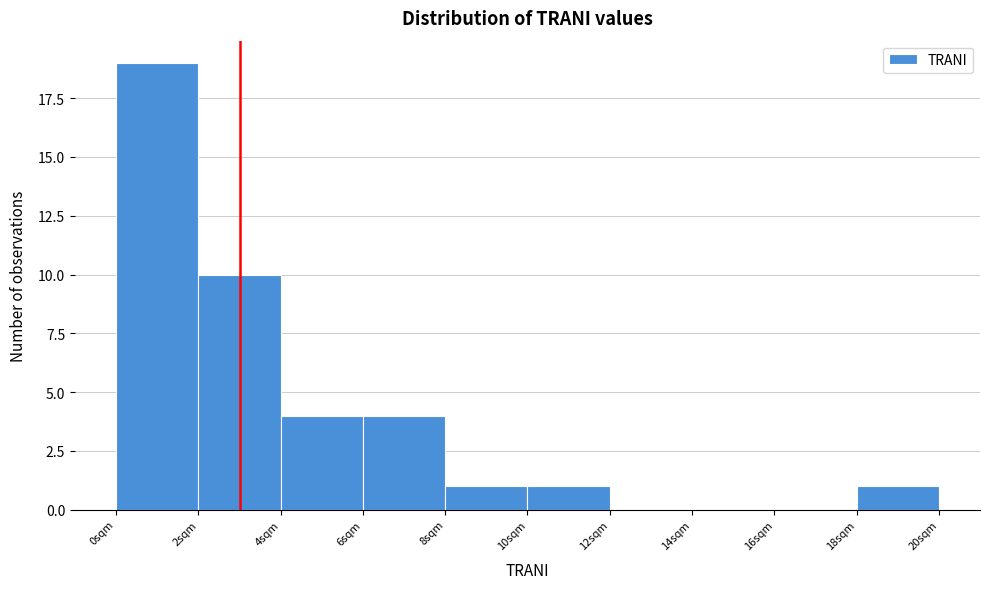

Reading left to right, transcribe this chart: for each bar, give the range it covers on the x-axis and its height. The values are not printed on the chart, so give them approximately, as read against the axis.

0 to 2: 19
2 to 4: 10
4 to 6: 4
6 to 8: 4
8 to 10: 1
10 to 12: 1
12 to 14: 0
14 to 16: 0
16 to 18: 0
18 to 20: 1